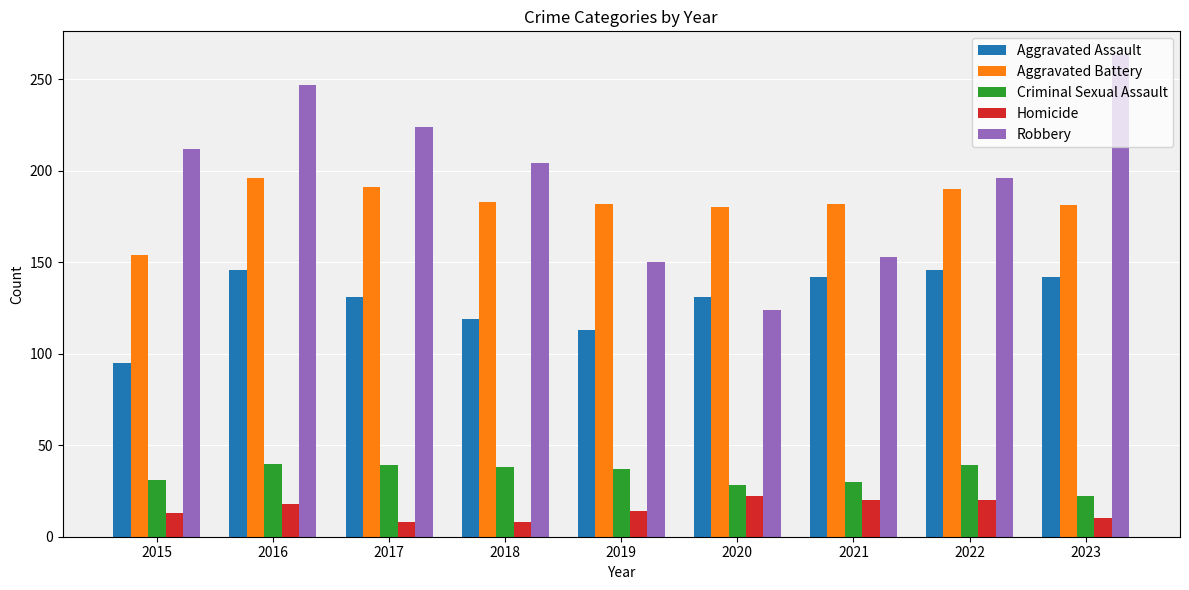

The Aggravated Assault series shows 175 at 2020. True or false?

False